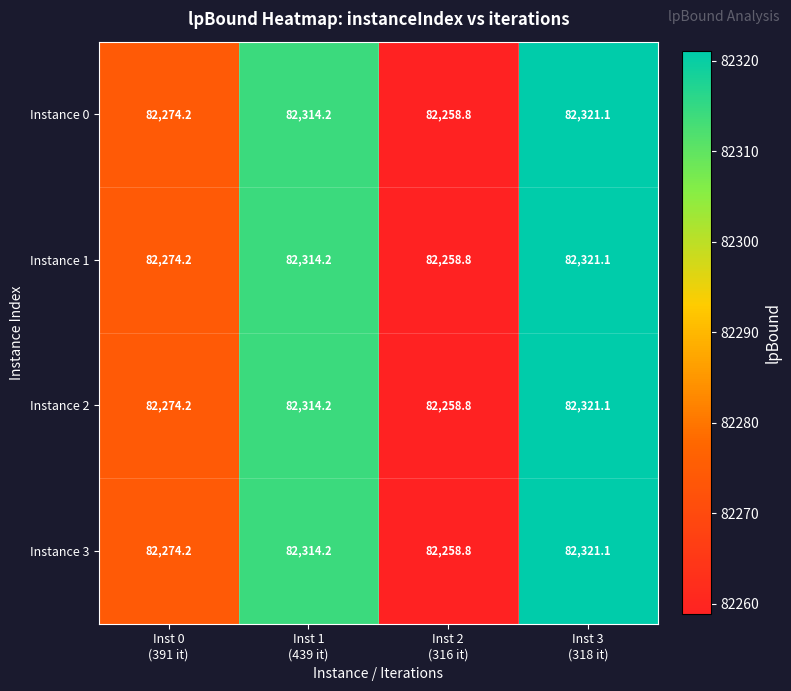

At which category is the sum across all series the highest?

Inst 3
(318 it)